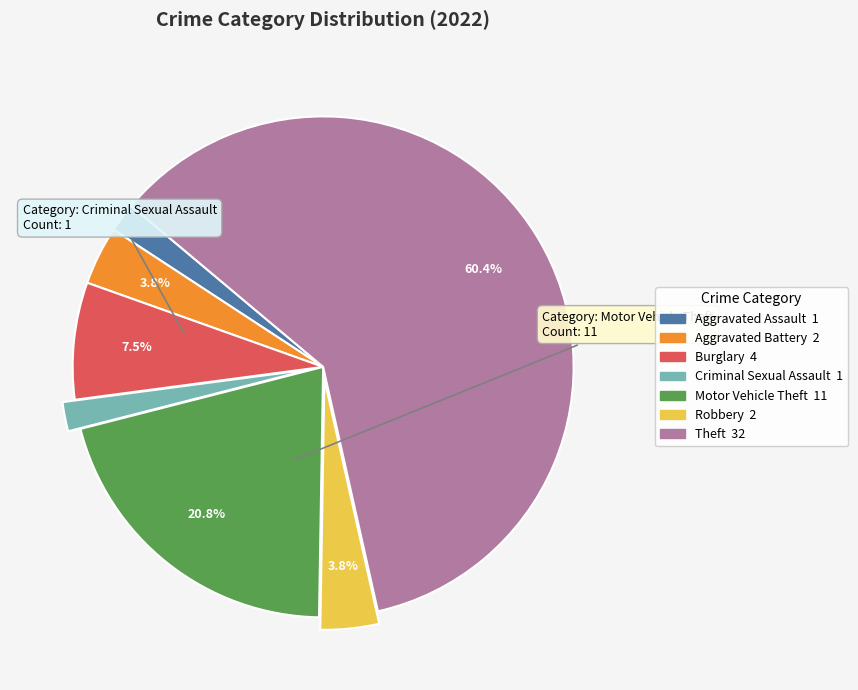

Which category has the biggest portion of the pie?

Theft